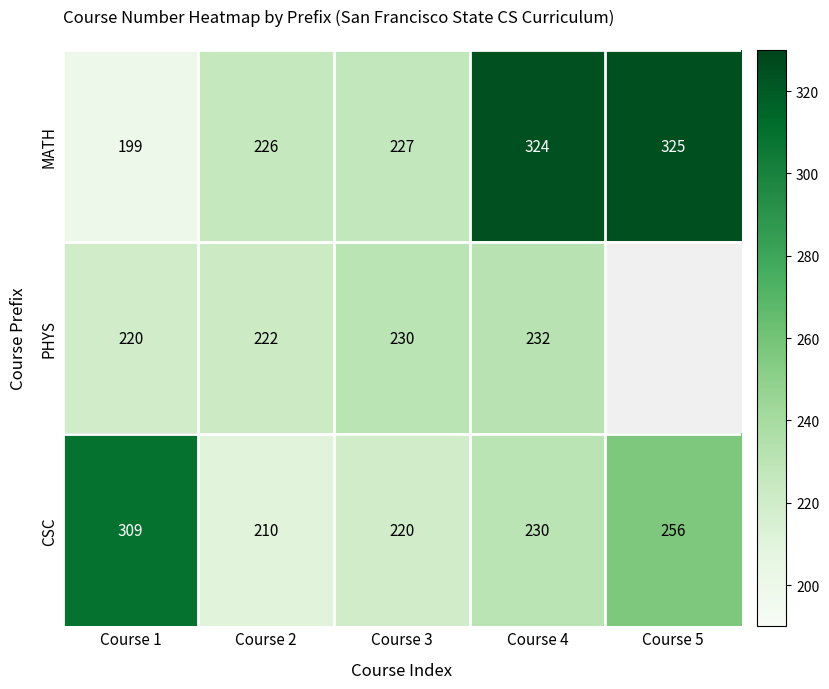

Is it true that CSC equals 210 at Course 2?

True